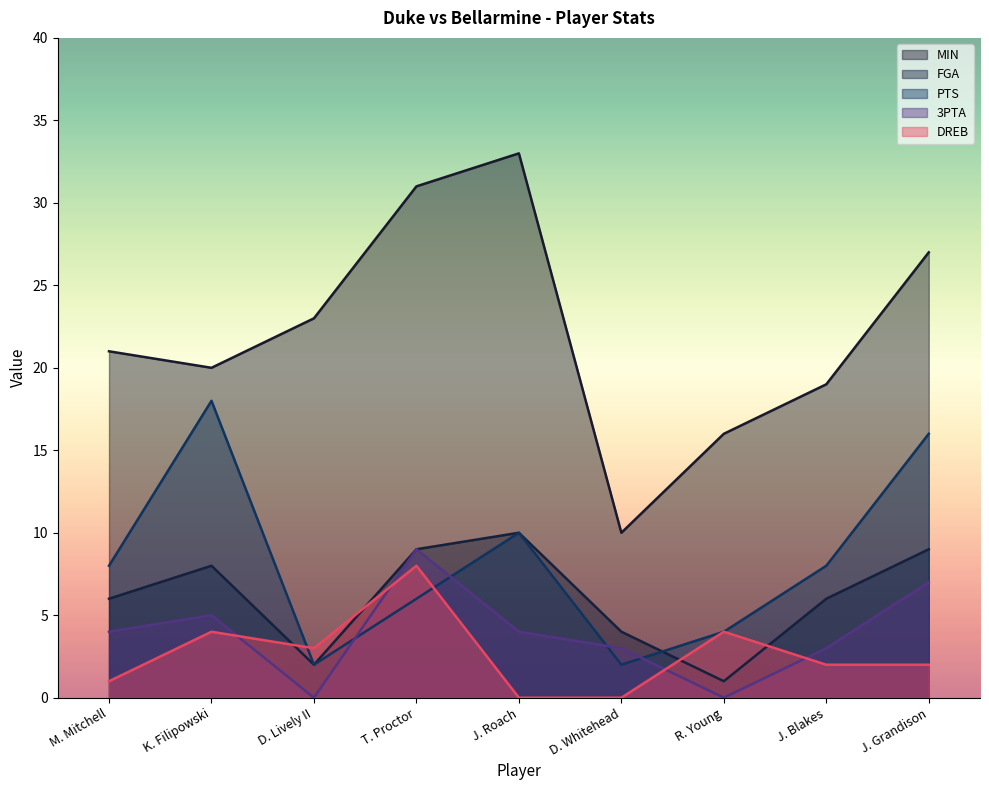

The DREB series shows 1 at M. Mitchell. True or false?

True